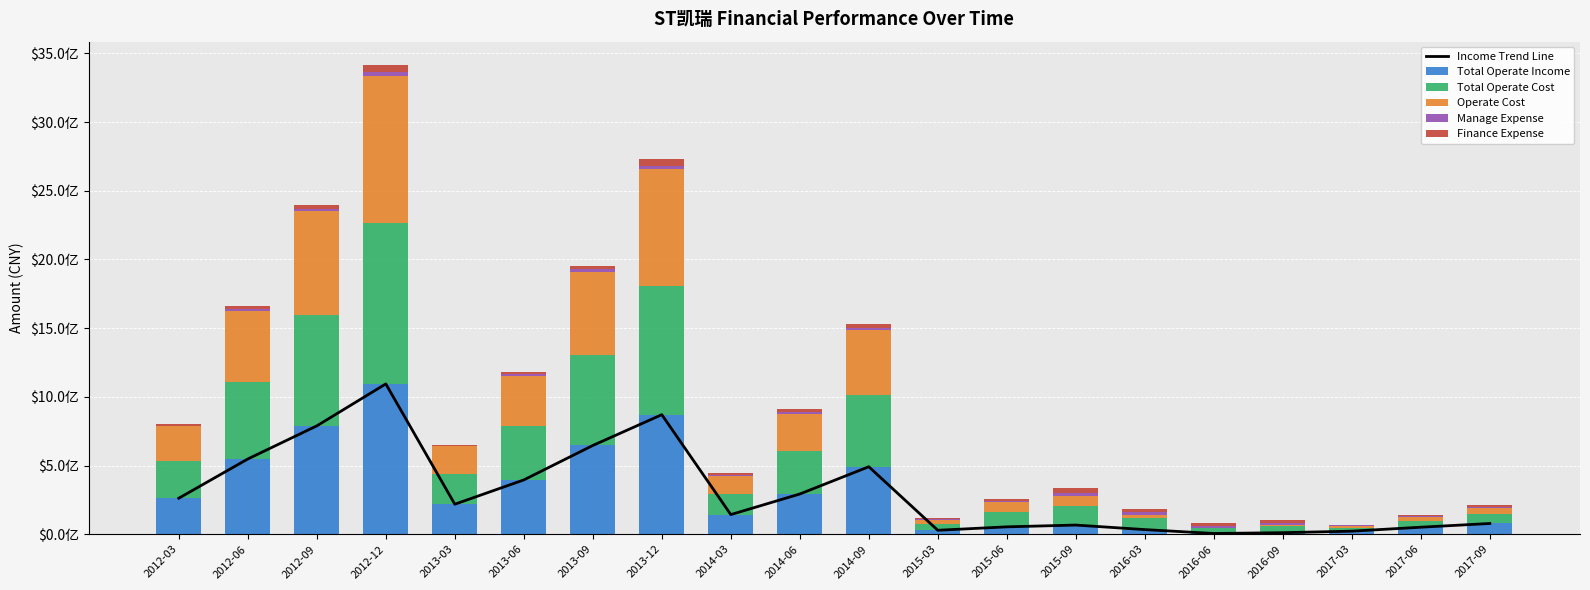

What is the sum of all Manage Expense values?

240324259.8